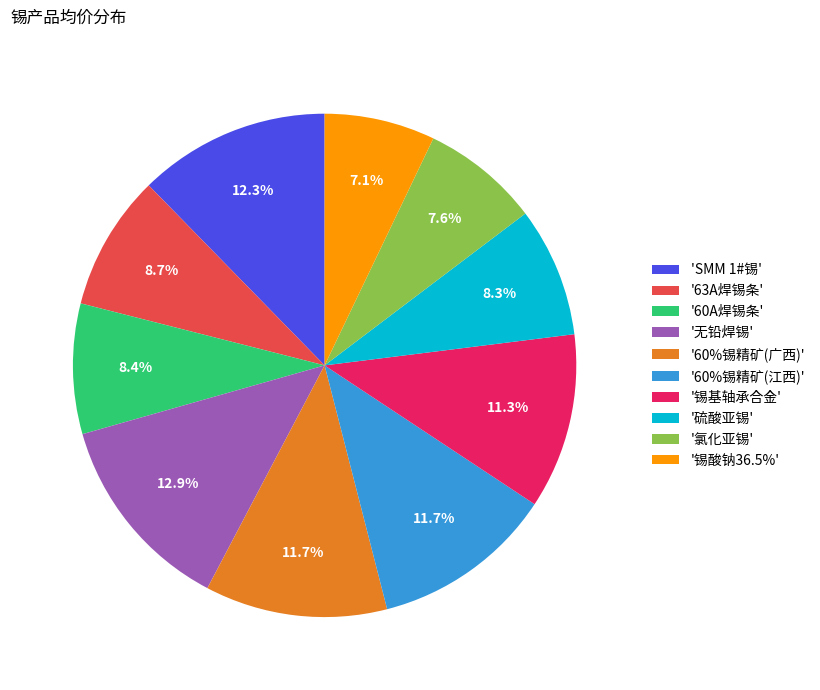

To the nearest percent, what is the average slice percentage?

10%